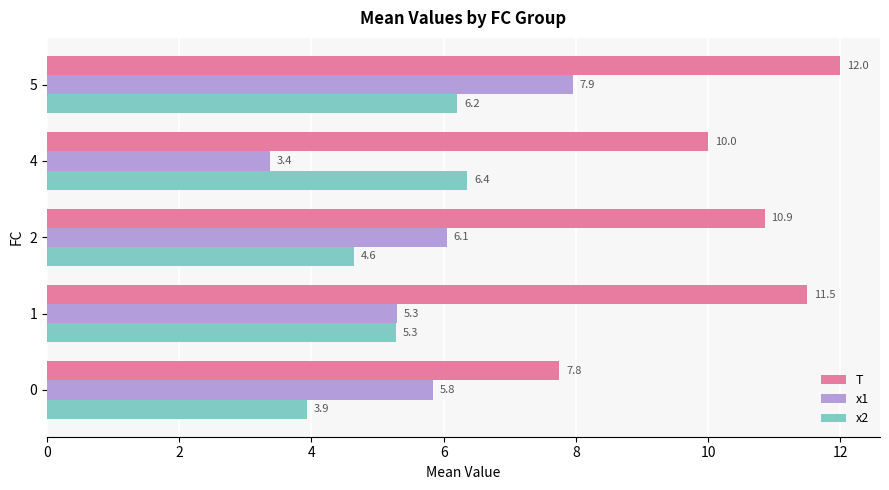

What is the sum of all x2 values?

26.4